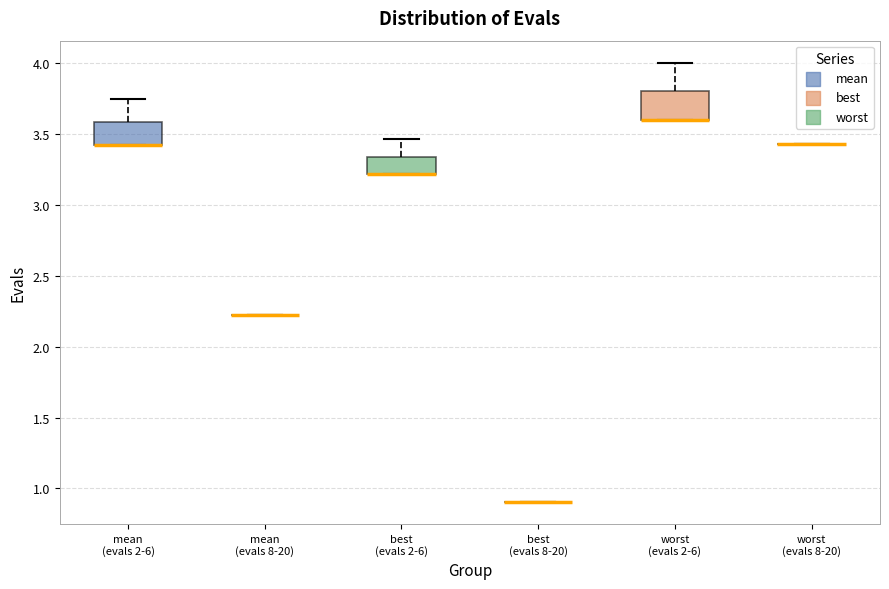

Reading left to right, read every box against the y-axis: the position of its median line, the range the box covers, and the ends of its whiskers. The values are not printed on the chart, so give them approximately, as read against the axis.

mean (evals 2-6): median 3.40 (drawn on the box's lower edge), box 3.40 to 3.60, whiskers 3.40 to 3.75
mean (evals 8-20): box collapsed to a line at 2.20, whiskers 2.20 to 2.20
best (evals 2-6): median 3.20 (drawn on the box's lower edge), box 3.20 to 3.35, whiskers 3.20 to 3.45
best (evals 8-20): box collapsed to a line at 0.90, whiskers 0.90 to 0.90
worst (evals 2-6): median 3.60 (drawn on the box's lower edge), box 3.60 to 3.80, whiskers 3.60 to 4.00
worst (evals 8-20): box collapsed to a line at 3.45, whiskers 3.45 to 3.45